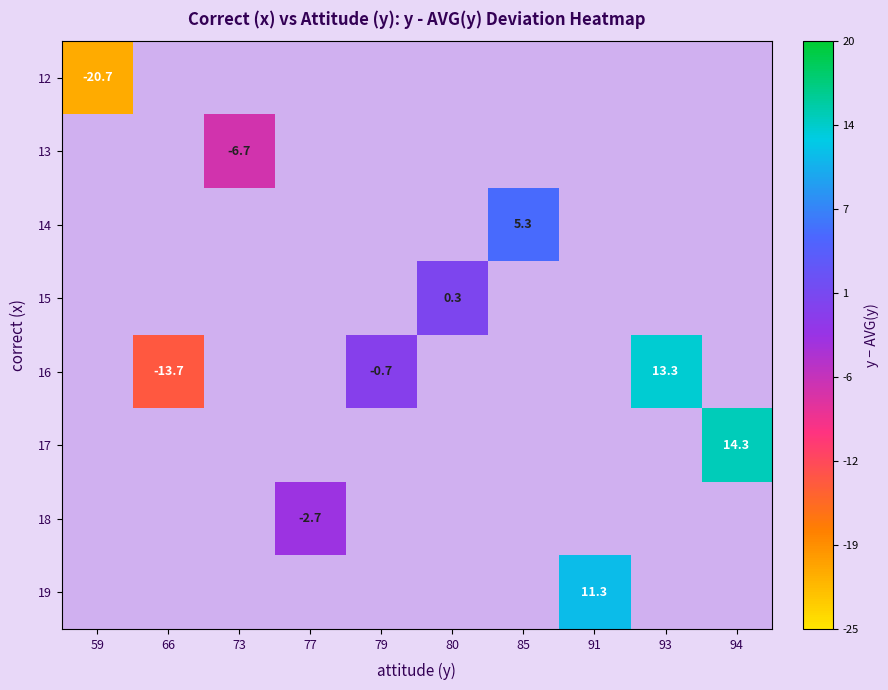

Is the value of 17 at 94 greater than the value of 13 at 59?

No